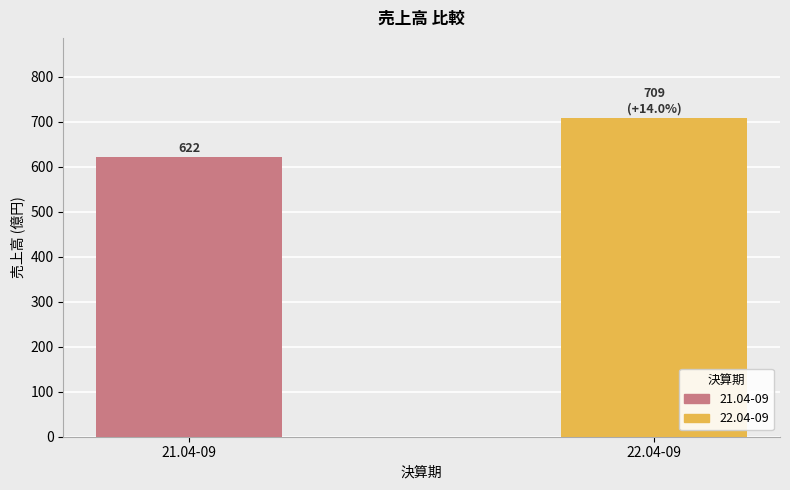

How many values are below 709?

1